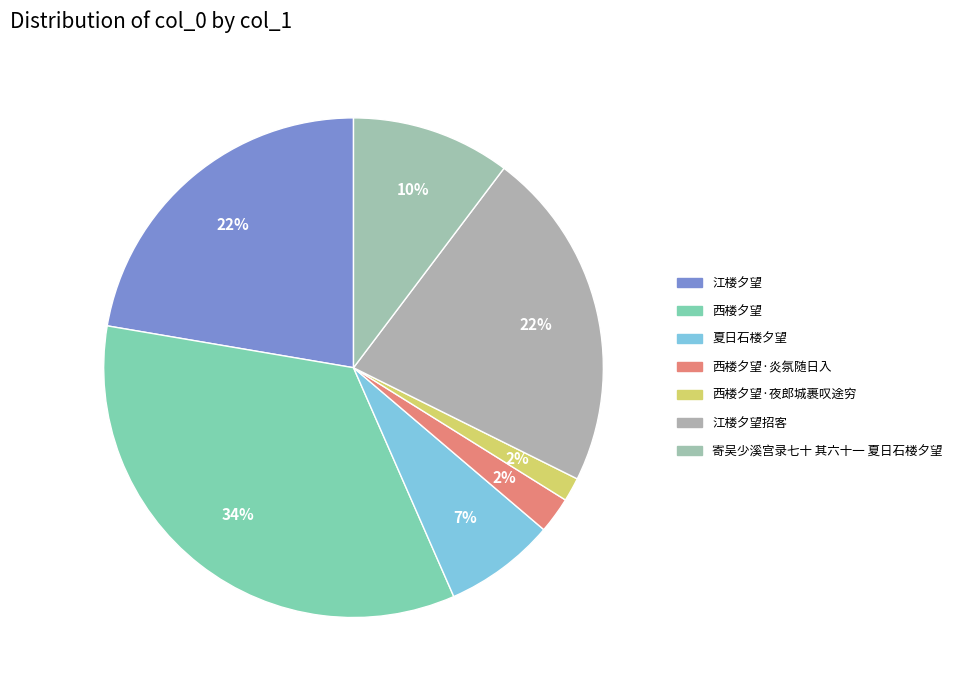

What is the largest slice in the pie chart?

西楼夕望